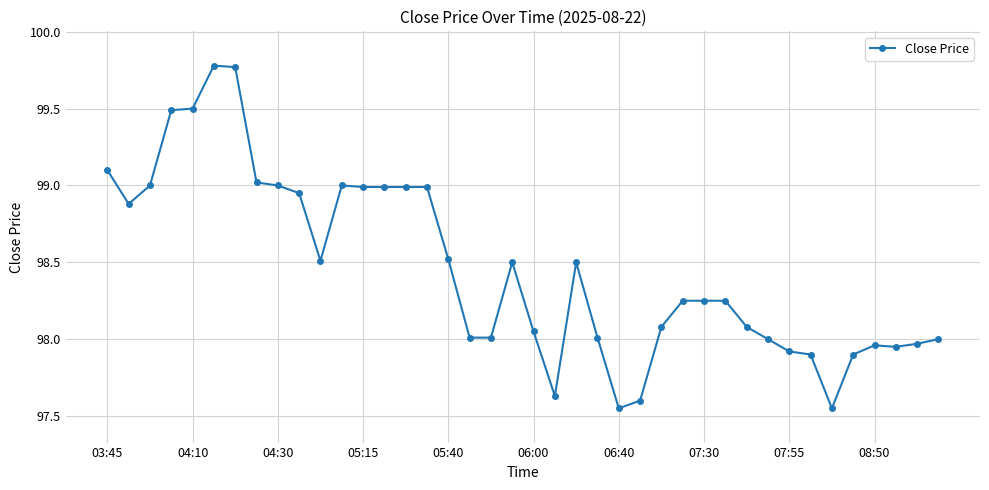

What is the difference between the maximum and second lowest values?

2.2